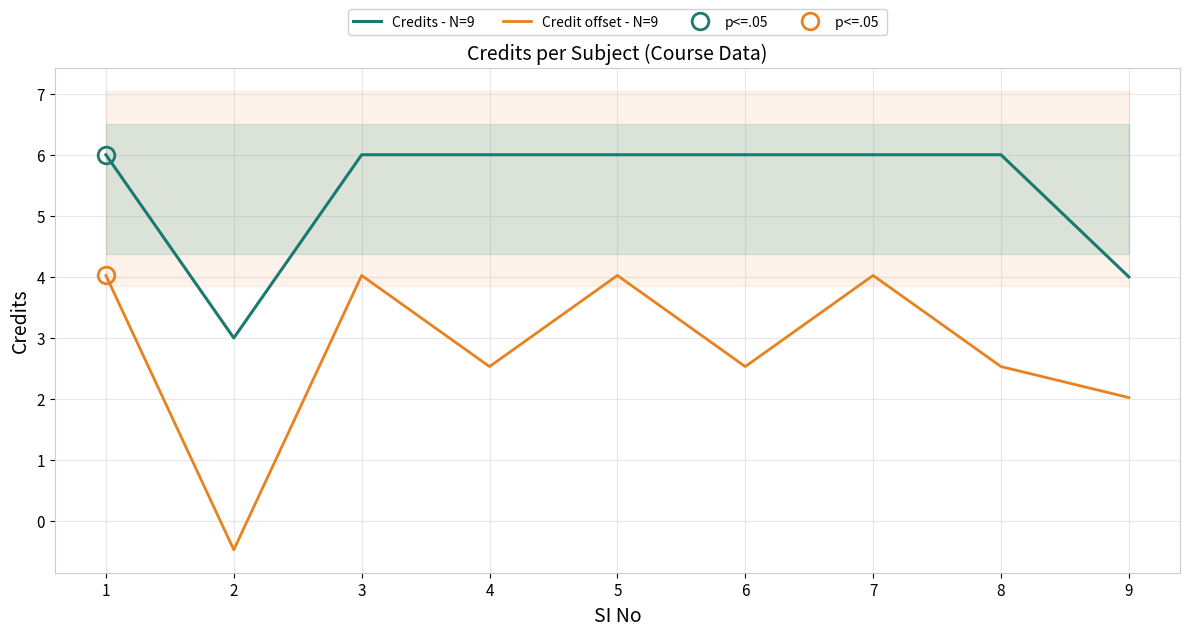

How many lines are shown in the chart?

2